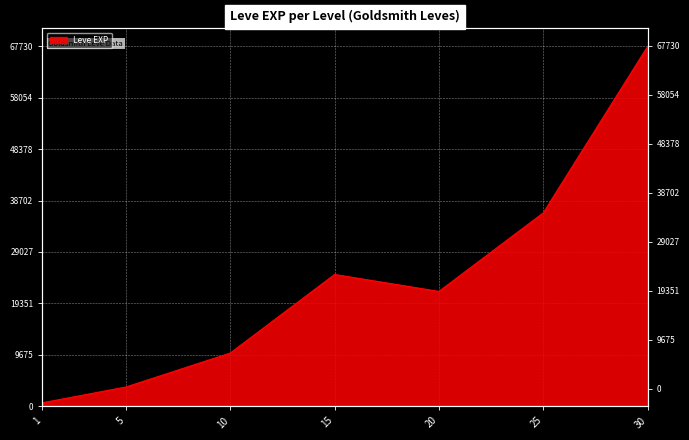

What is the difference between the values at 30 and 10?

57740